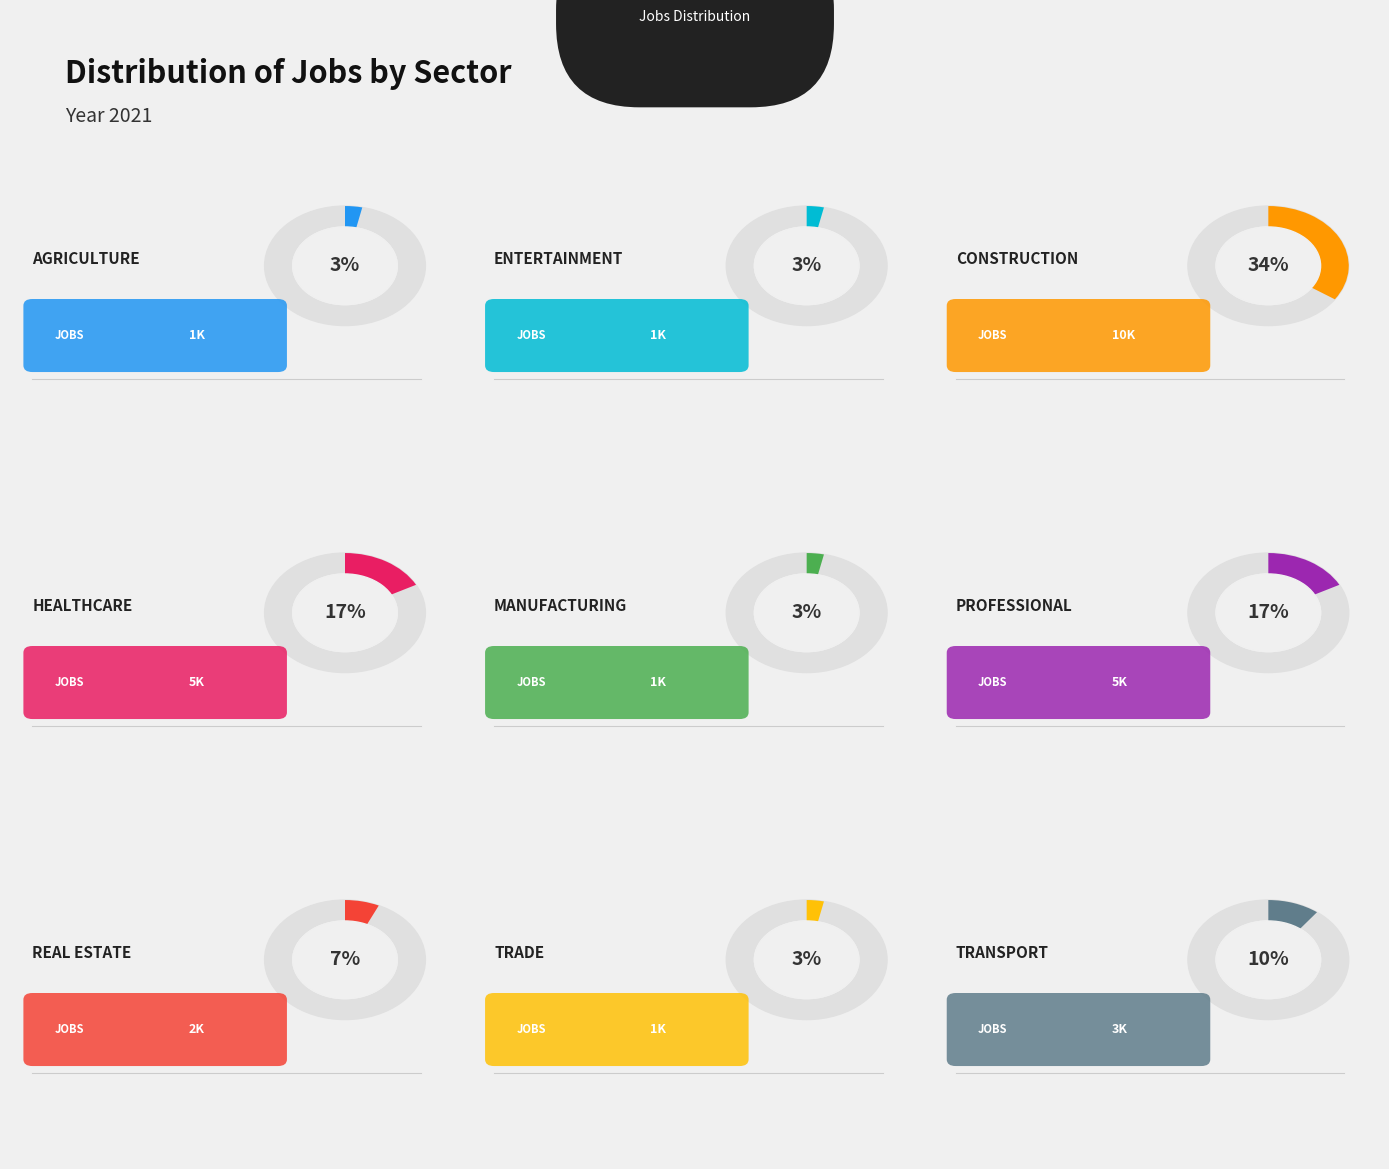

Which has a higher value, JobsProfessional or jobsEntertainment?

JobsProfessional